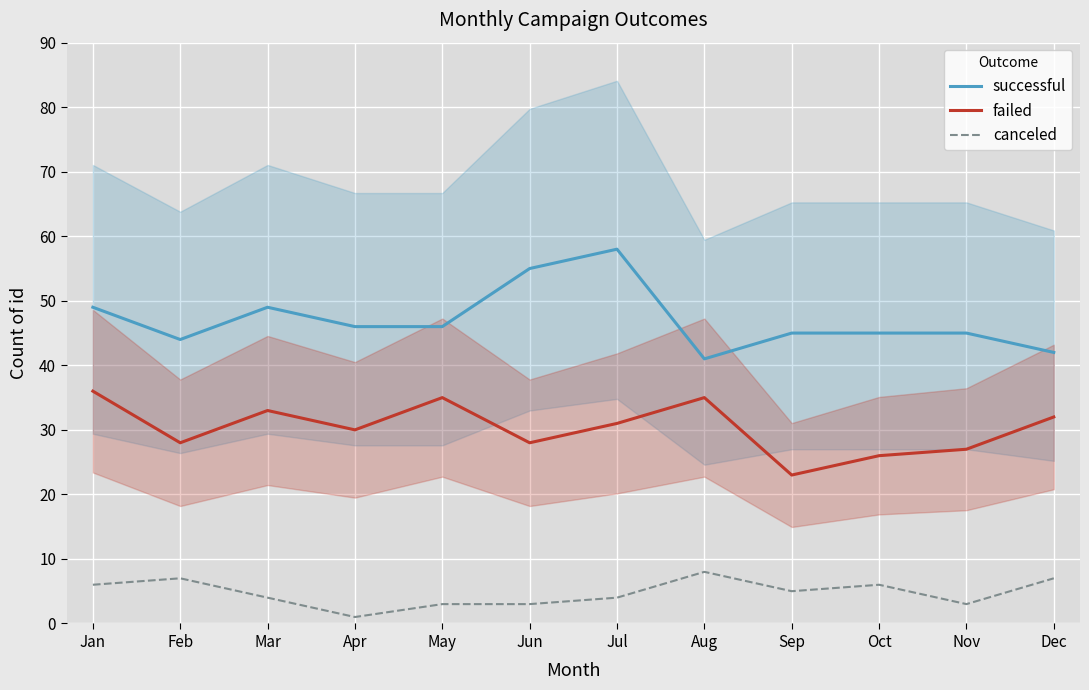

True or false: successful and canceled cross at least once.

False